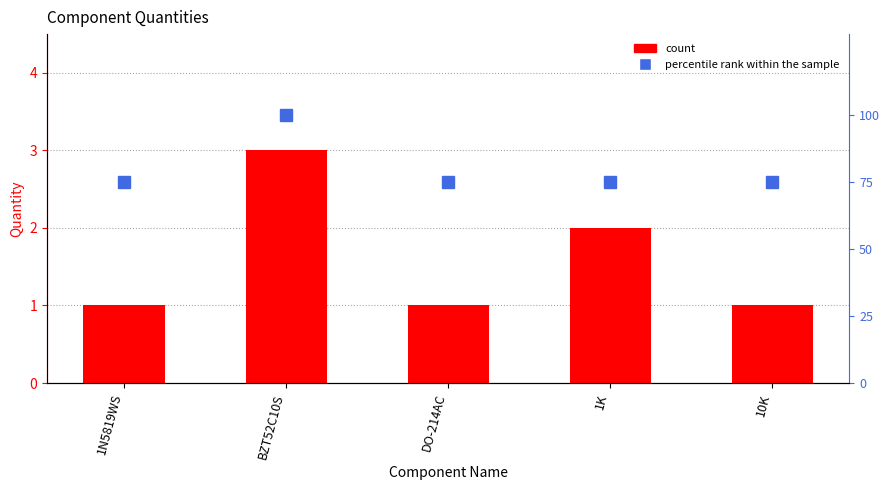

Read the percentile rank within the sample value at 10K.

75